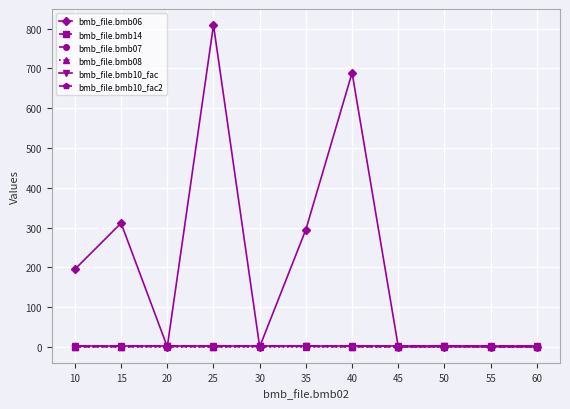

At which category is the sum across all series the highest?

25